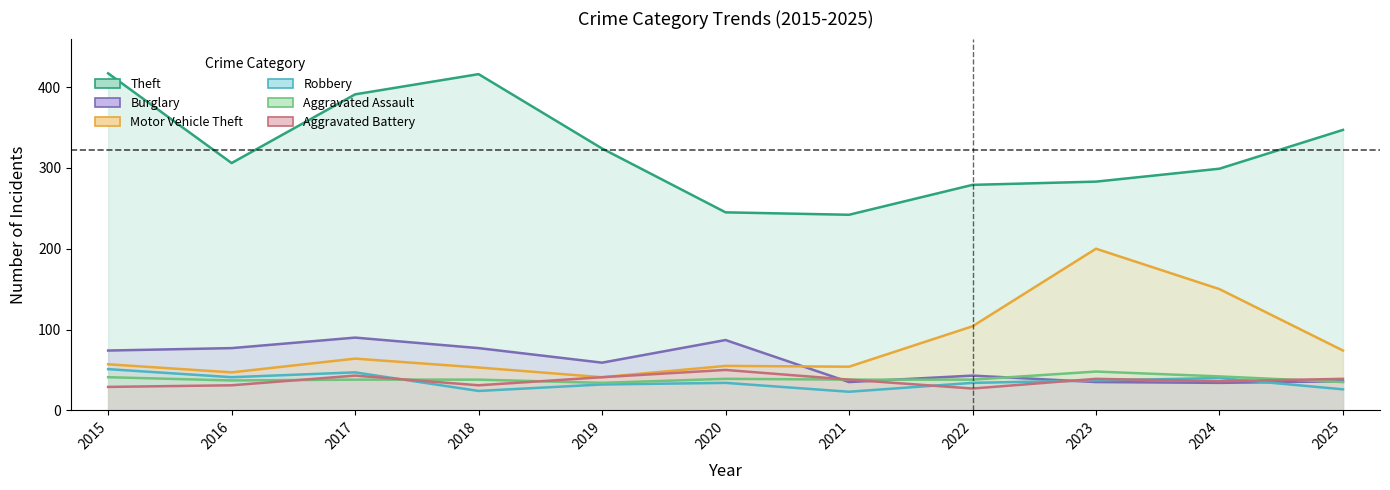

Reading left to right, list all the values displayed in this chart.

Theft: 2015=417	2016=306	2017=391	2018=416	2019=324	2020=245	2021=242	2022=279	2023=283	2024=299	2025=347
Burglary: 2015=74	2016=77	2017=90	2018=77	2019=59	2020=87	2021=35	2022=43	2023=35	2024=34	2025=36
Motor Vehicle Theft: 2015=57	2016=47	2017=64	2018=53	2019=41	2020=55	2021=54	2022=104	2023=200	2024=150	2025=74
Robbery: 2015=51	2016=41	2017=47	2018=24	2019=32	2020=34	2021=23	2022=34	2023=37	2024=40	2025=26
Aggravated Assault: 2015=41	2016=37	2017=38	2018=38	2019=34	2020=39	2021=38	2022=38	2023=48	2024=42	2025=35
Aggravated Battery: 2015=29	2016=31	2017=43	2018=31	2019=41	2020=50	2021=38	2022=27	2023=39	2024=36	2025=39